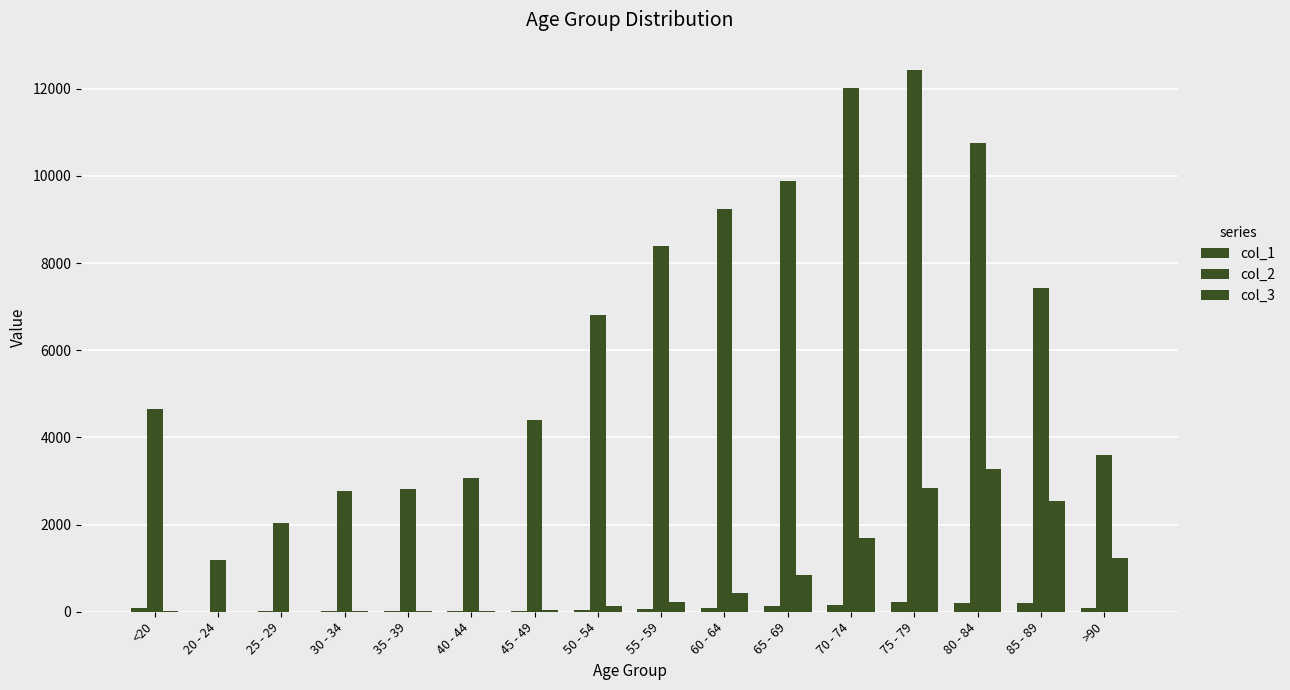

Which category has the highest value in the col_2 series?

75 - 79